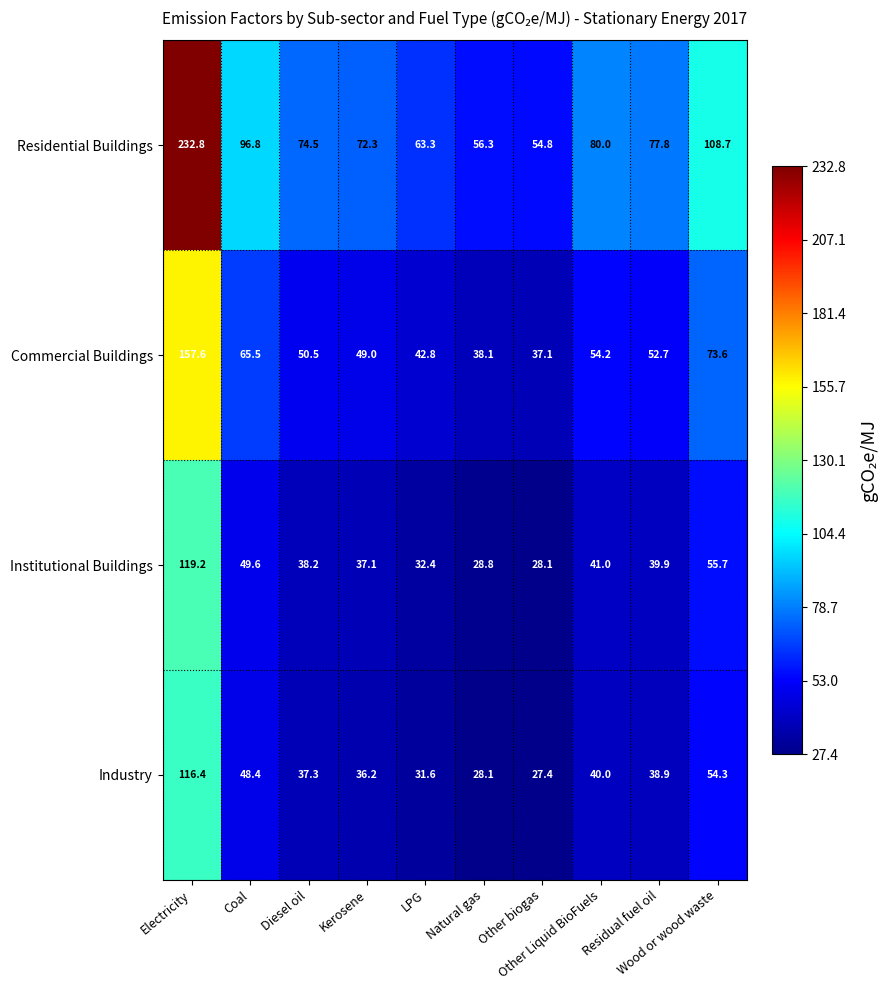

List the series in order of their peak value, lowest first.

Industry, Institutional Buildings, Commercial Buildings, Residential Buildings